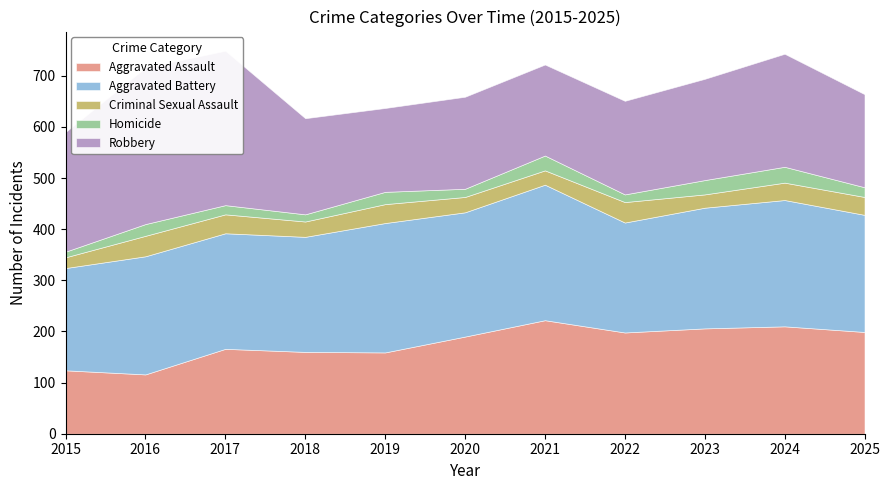

How many distinct data groups are displayed?

5